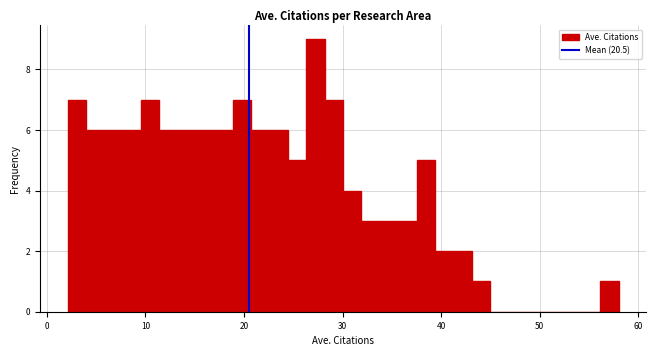

Around what value on the x-axis is the tallest bar? Give the approximate position of its centre, as read against the axis.

27